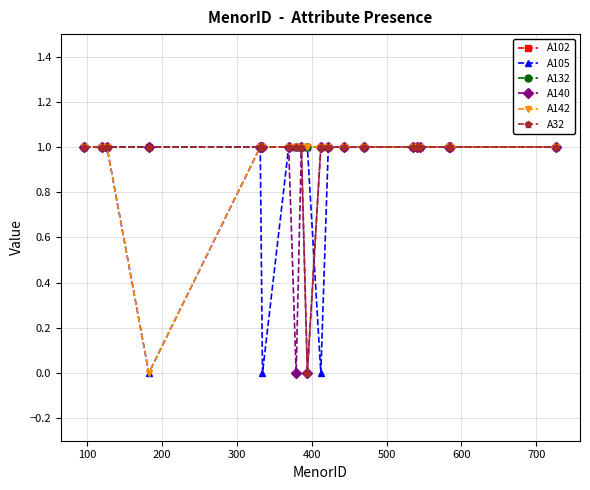

What is the value of the A105 point at the 20th from the left?

1